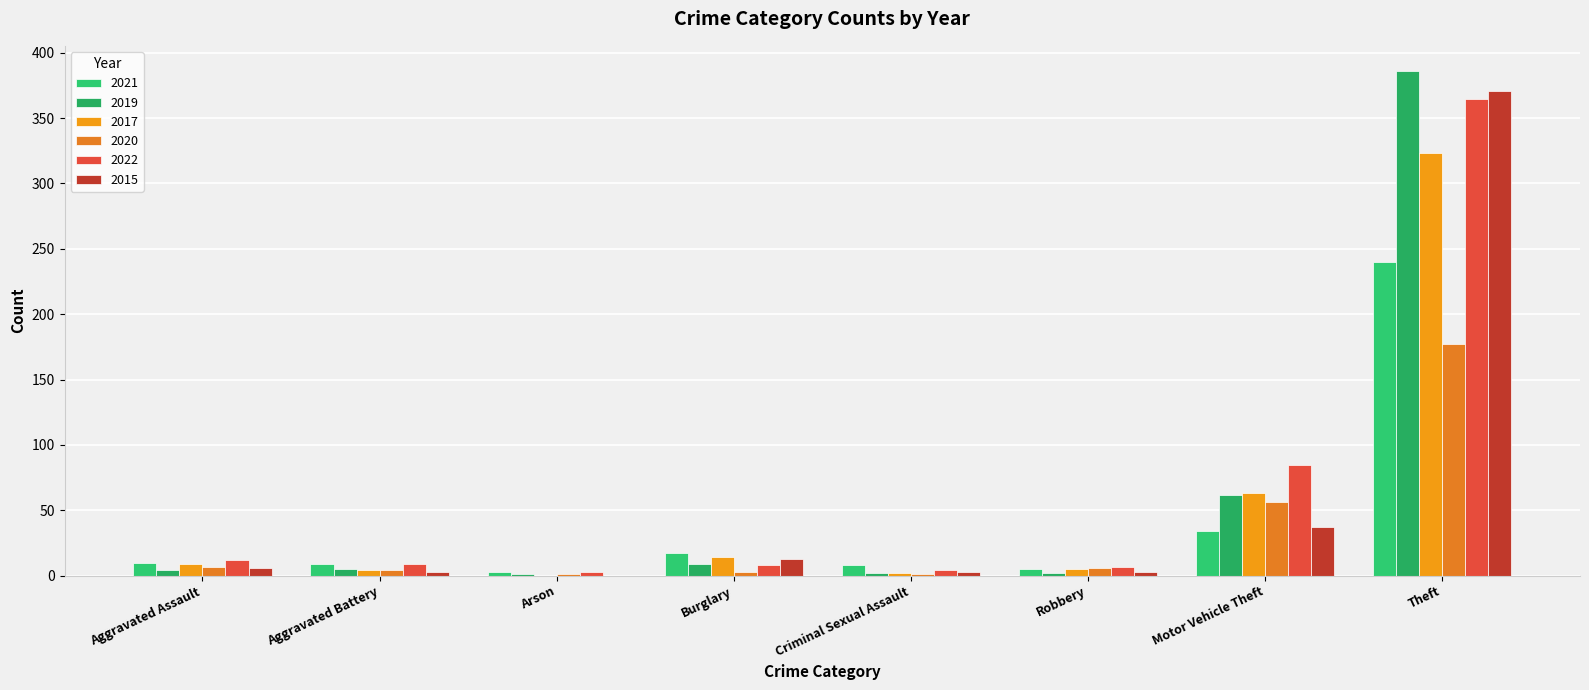

Which series has the largest total across all categories?

2022